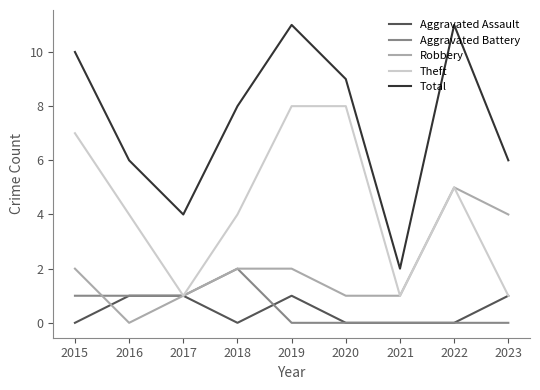

Rank the series by their maximum value, from lowest to highest.

Aggravated Assault, Aggravated Battery, Robbery, Theft, Total